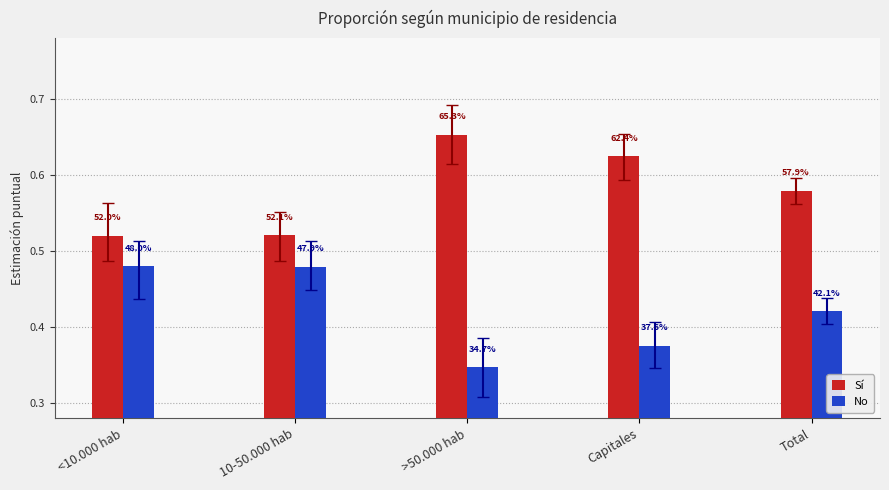

How many bars are there in each group?

2